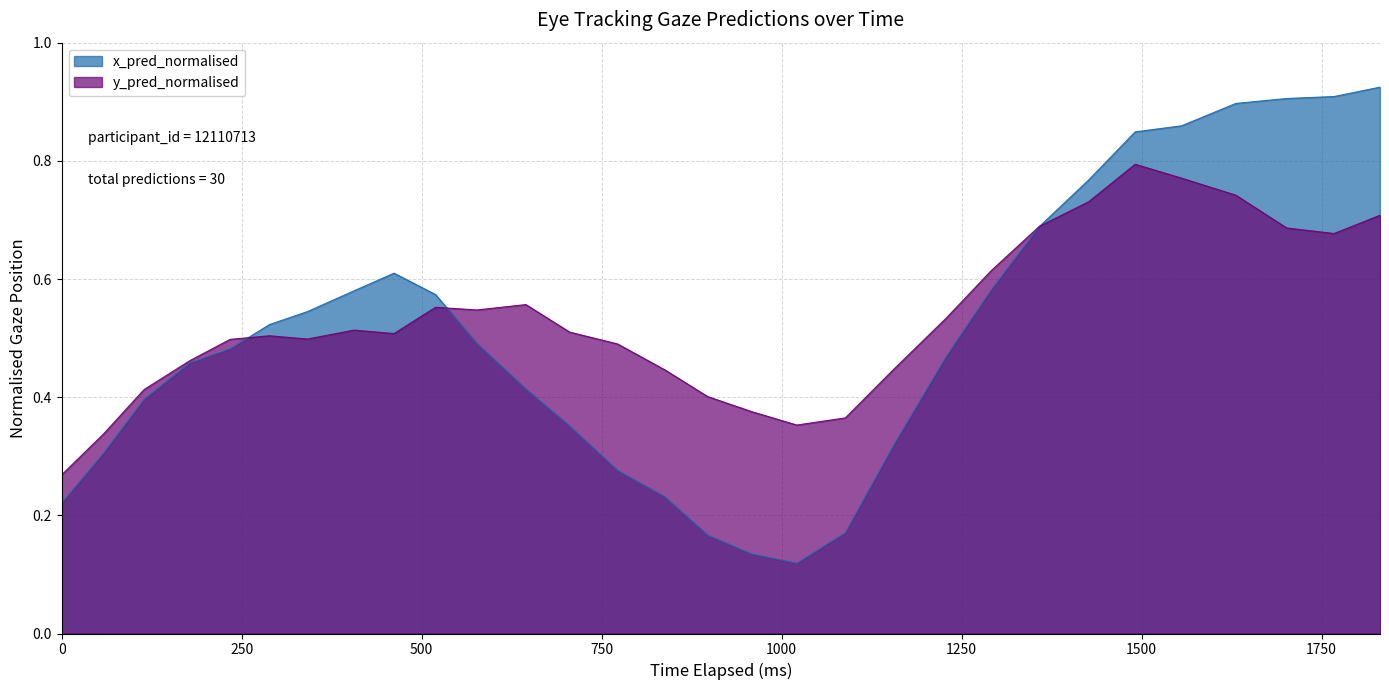

Does the chart display data point markers on the line(s)?

No